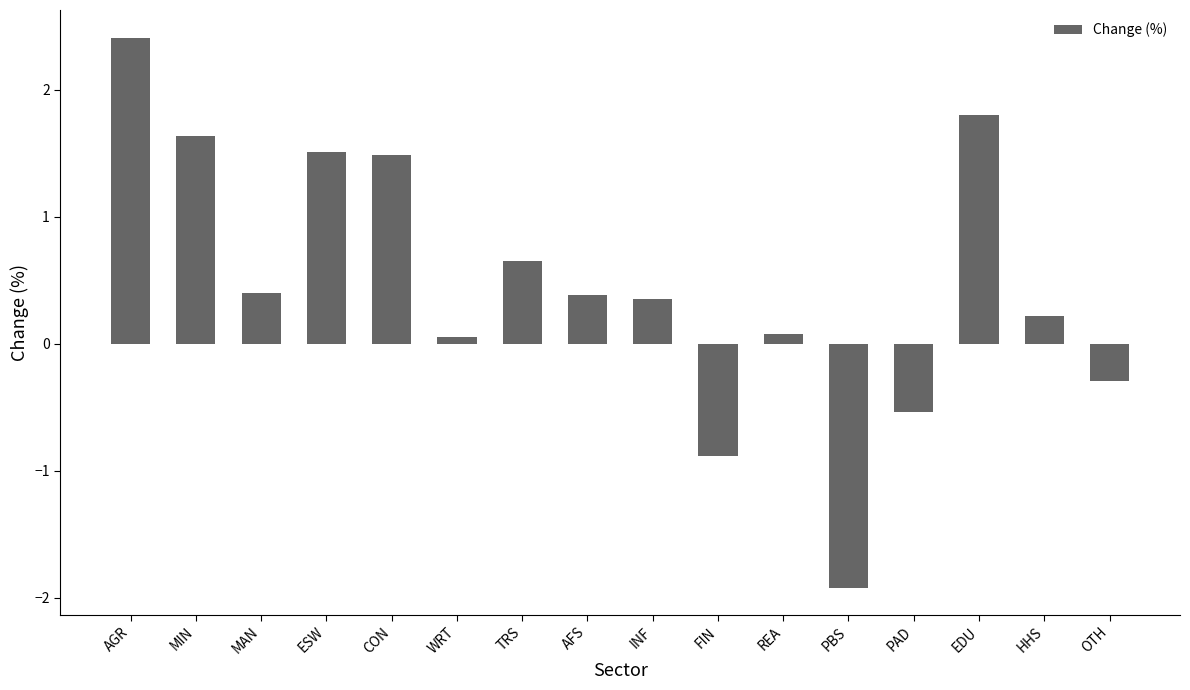

What is the value of the 7th bar from the left?

0.7